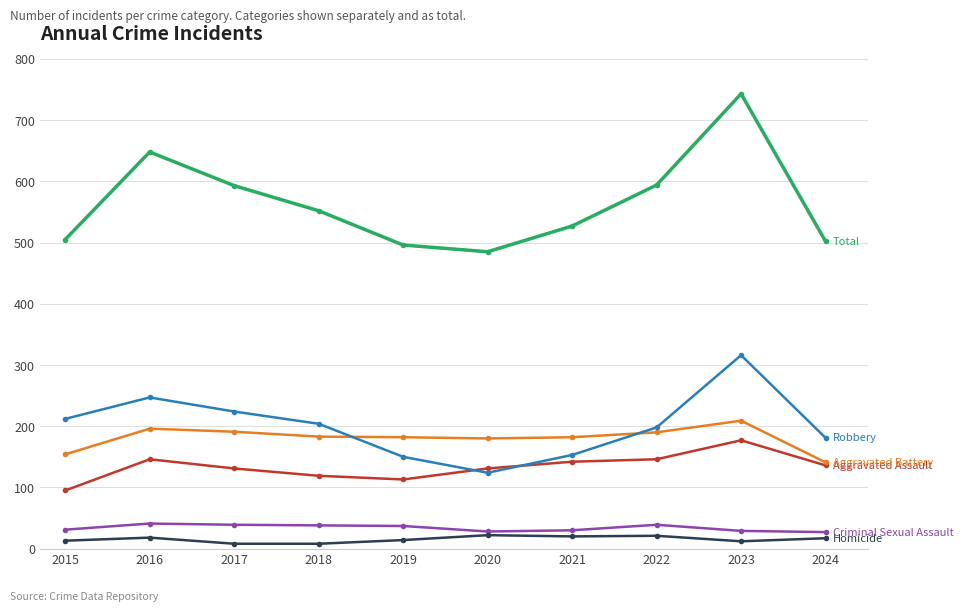

What is the difference between the highest and lowest values at 2024?

485